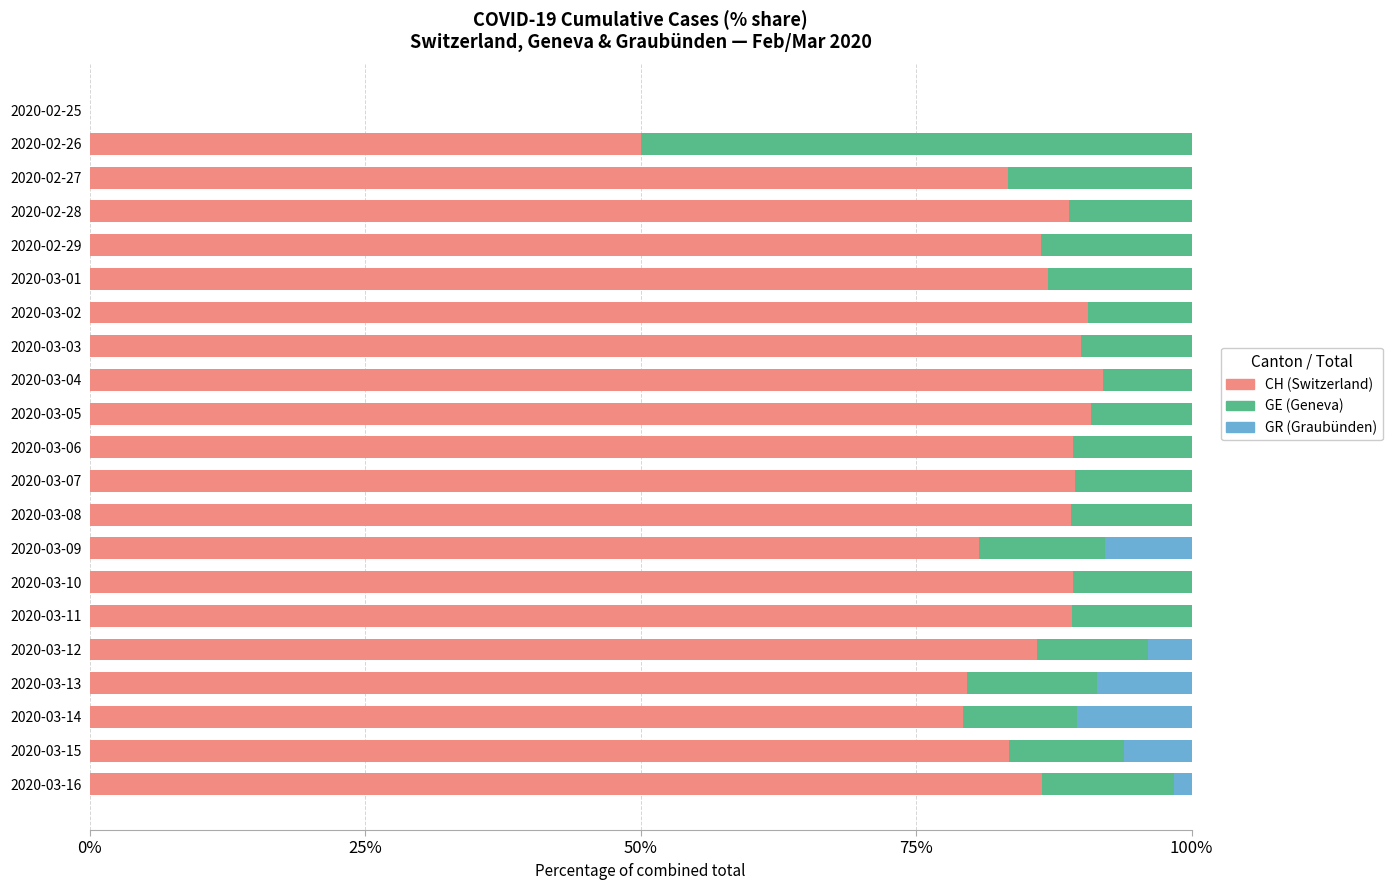

What is the total value across all series at 2020-02-26?

100.0